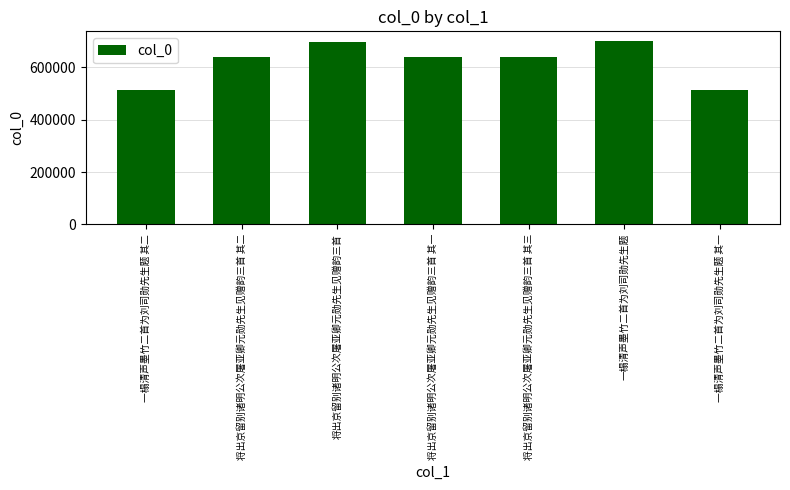

The chart shows a value of 424113 at 一榻清声墨竹二首为刘司勋先生题. True or false?

False